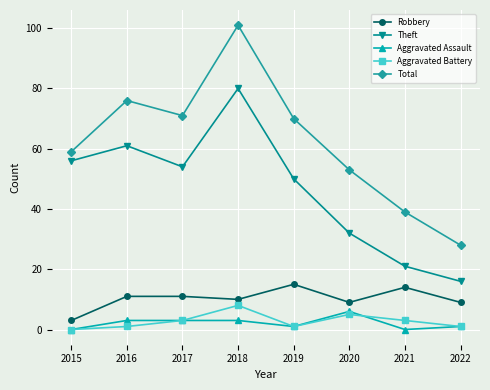

Is it true that Robbery equals 15 at 2017?

False